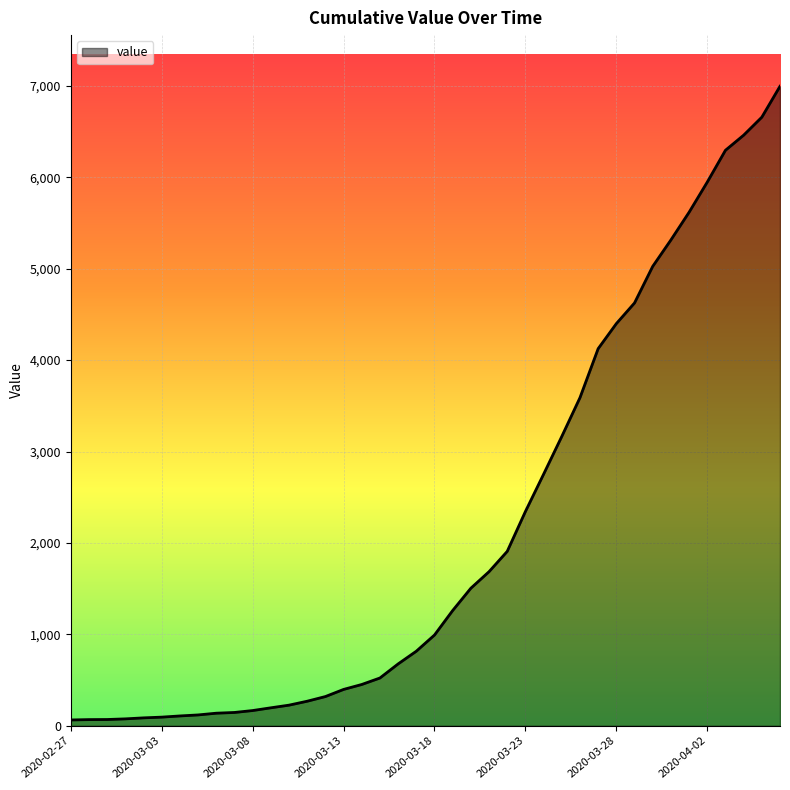

What is the maximum value shown in the chart?

6995